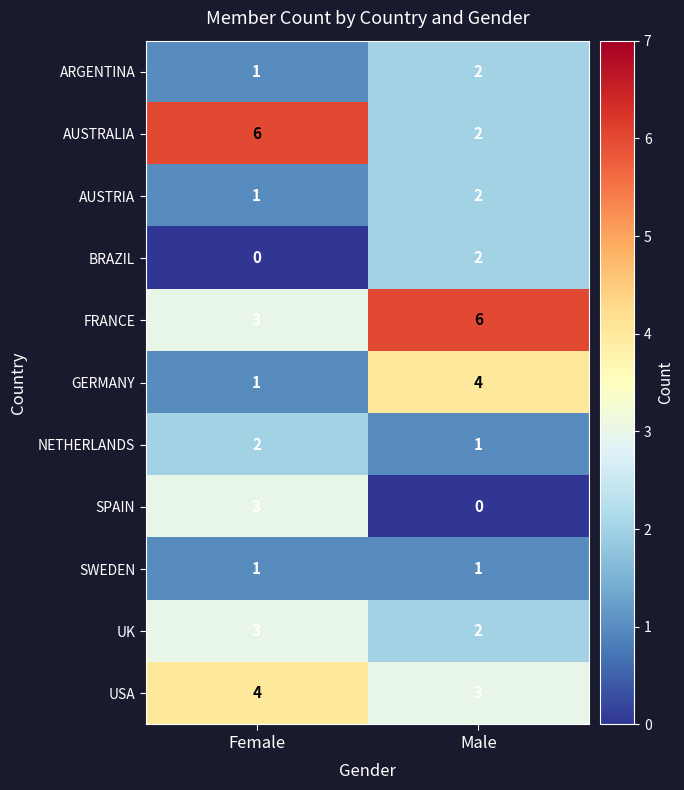

Which series has the widest spread of values?

AUSTRALIA